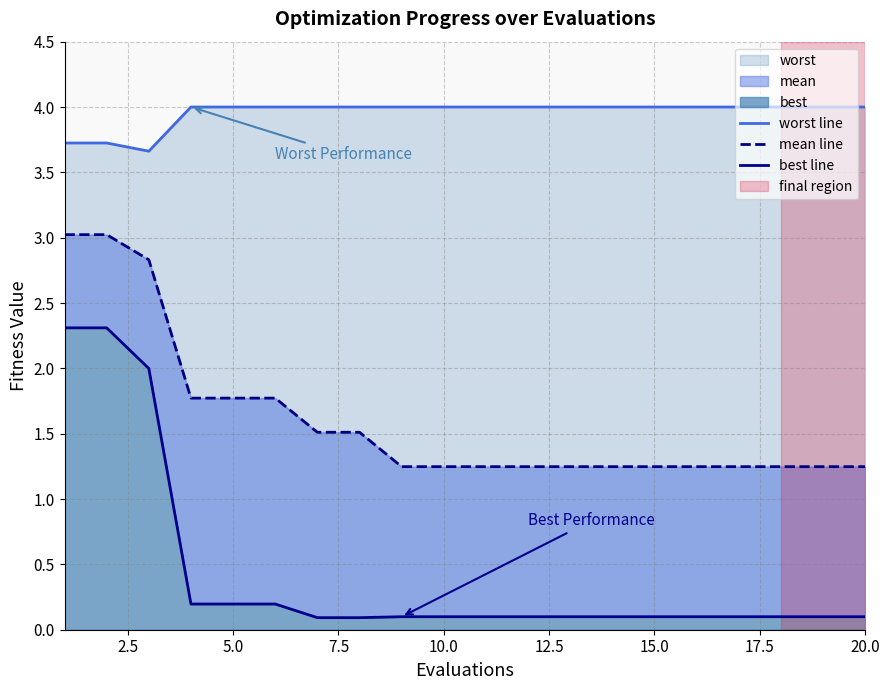

What is the total value across all series at 15.0?

5.6